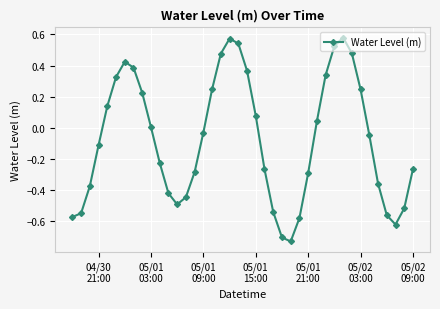

What is the sum of all values?

-3.0